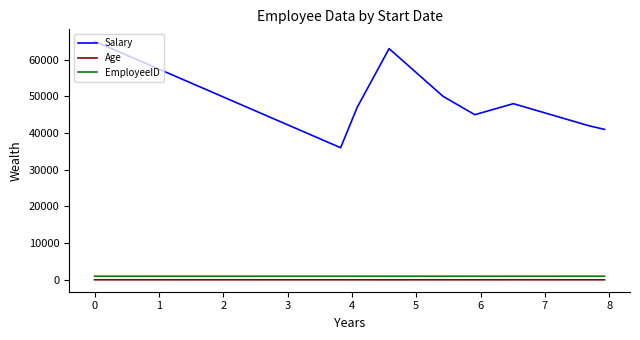

Which series has the largest total across all categories?

Salary